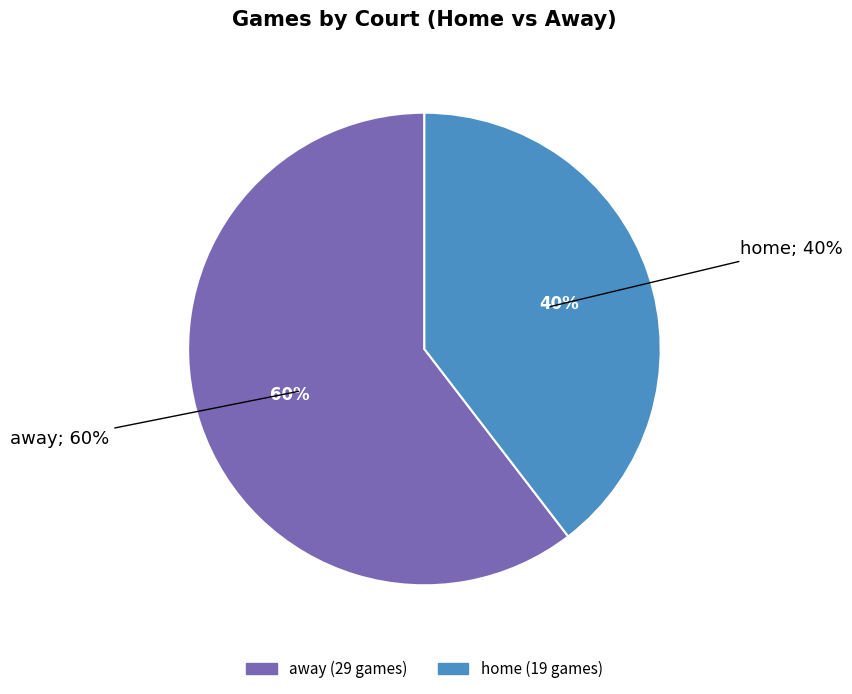

What percentage is NOT represented by home?

60.4%